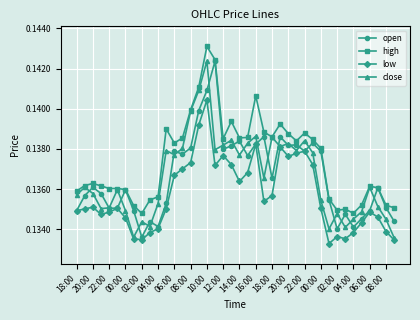

True or false: low and high cross at least once.

False